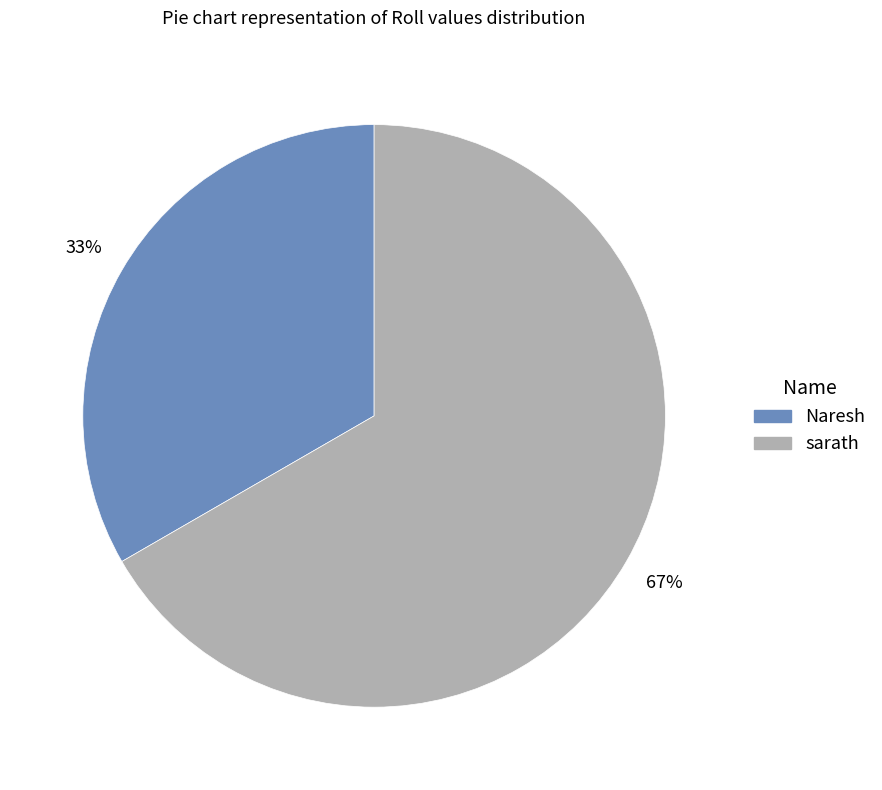

To the nearest percent, what percentage of the pie is sarath?

67%